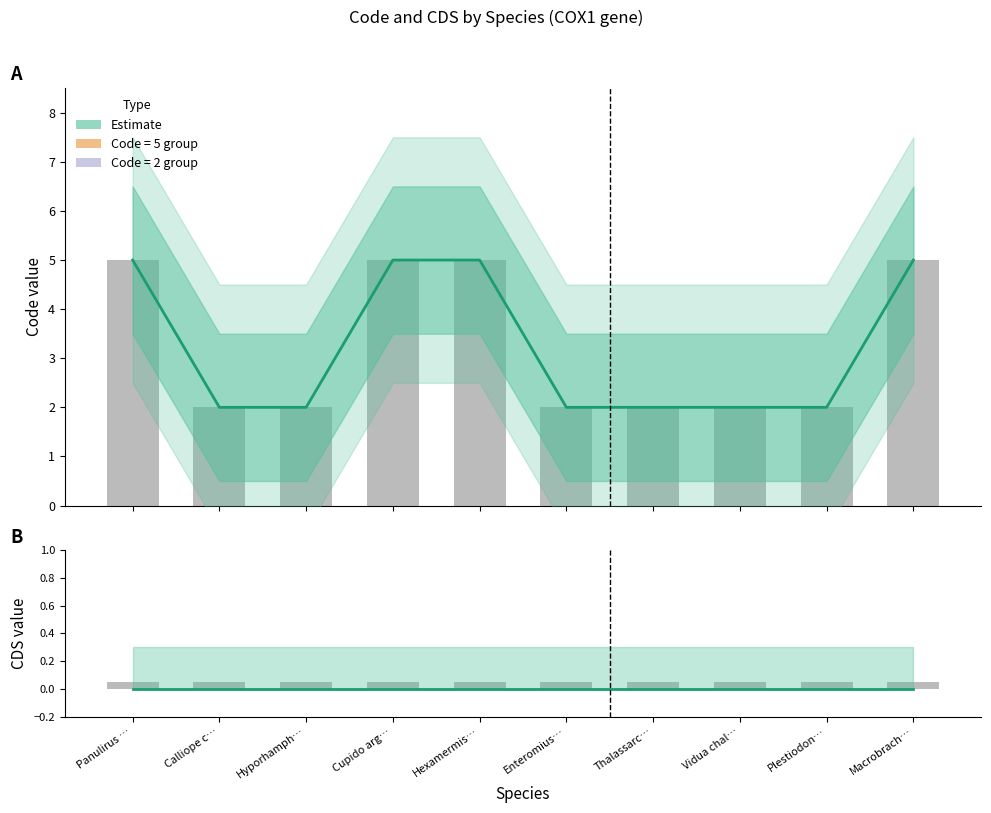

What position from the left is Calliope c…?

2